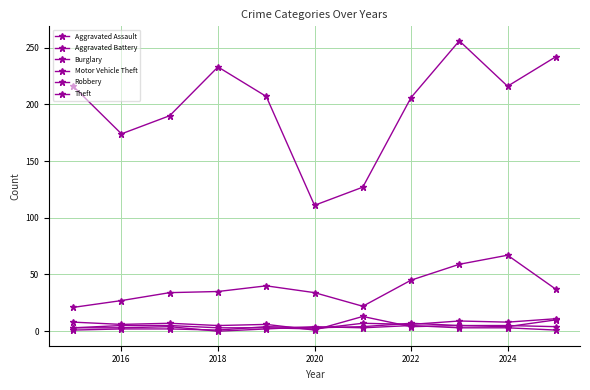

True or false: Aggravated Battery and Burglary cross at least once.

True